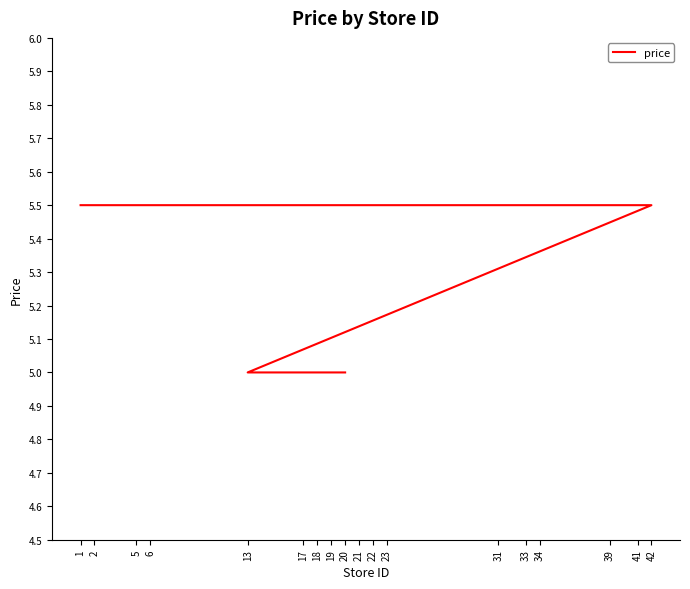

Reading right to left, transcribe all the data shown in this chart.

20=5.0	13=5.0	42=5.5	41=5.5	39=5.5	34=5.5	33=5.5	31=5.5	23=5.5	22=5.5	21=5.5	19=5.5	18=5.5	17=5.5	6=5.5	5=5.5	2=5.5	1=5.5